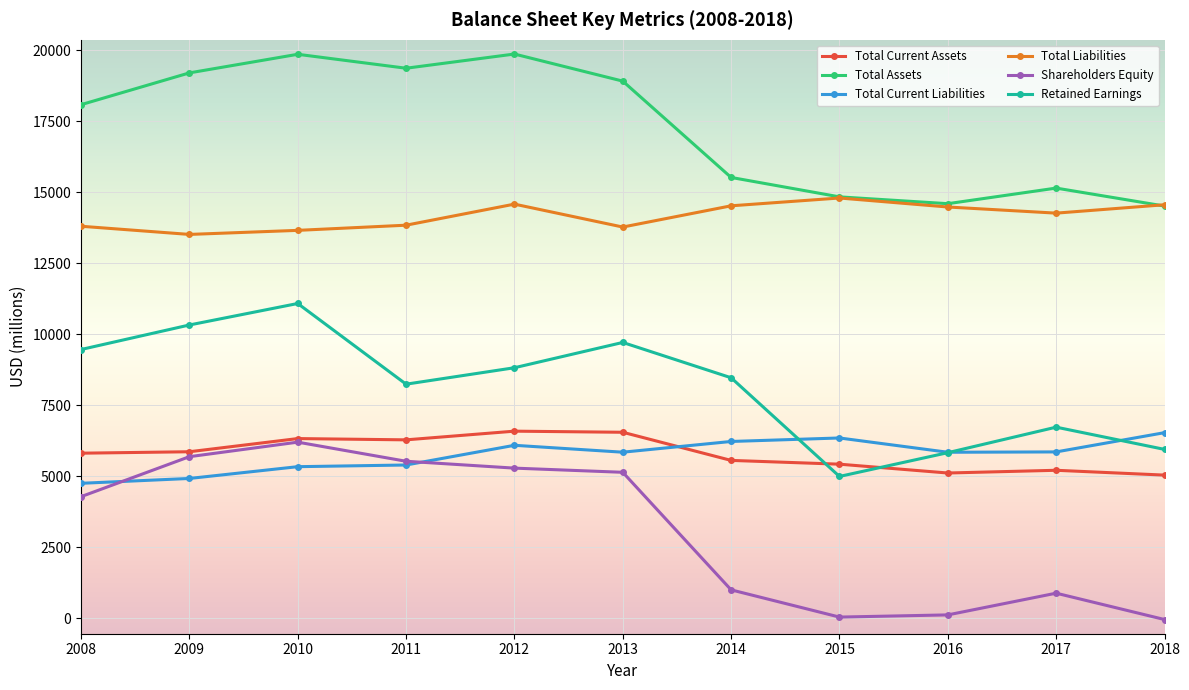

What value does the Total Assets series have at 2018?

14518